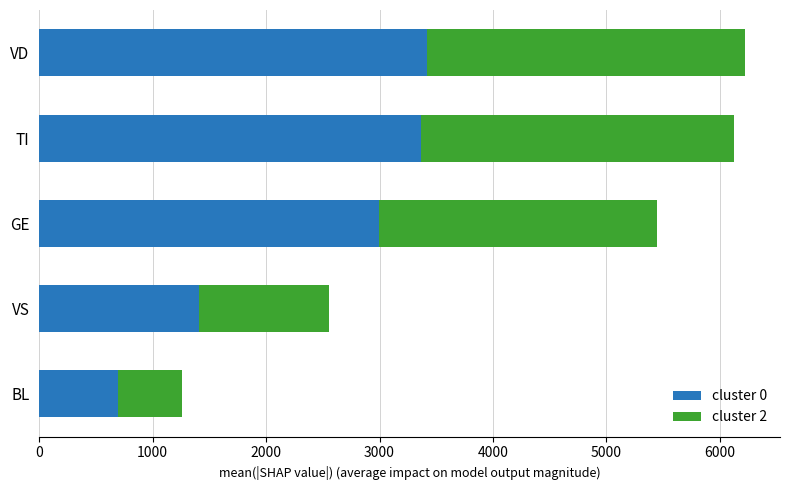

What is the difference between the maximum and minimum values in the cluster 0 series?

2728.0